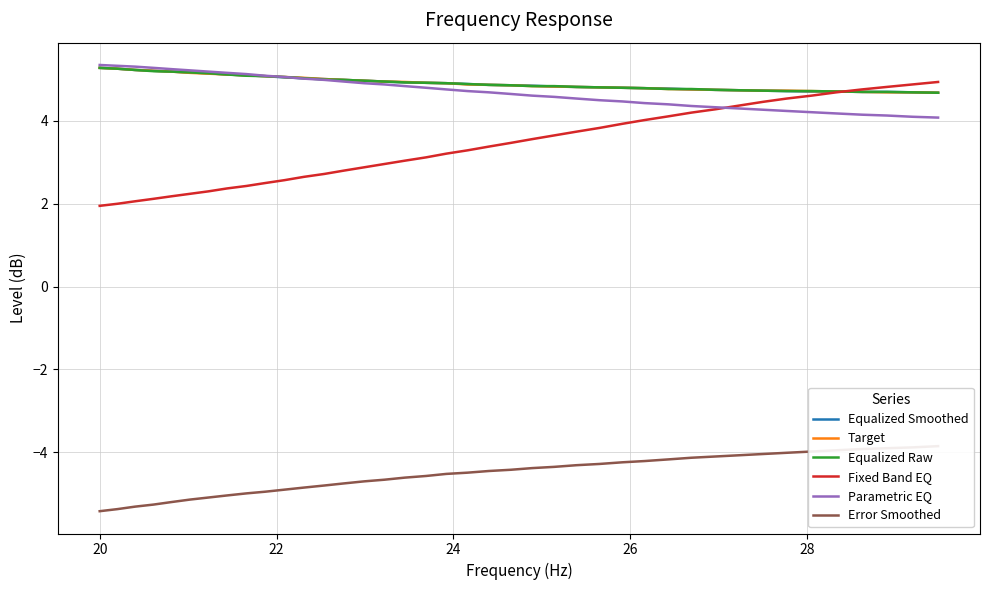

The value of Error Smoothed at 8 is -1.4. True or false?

False